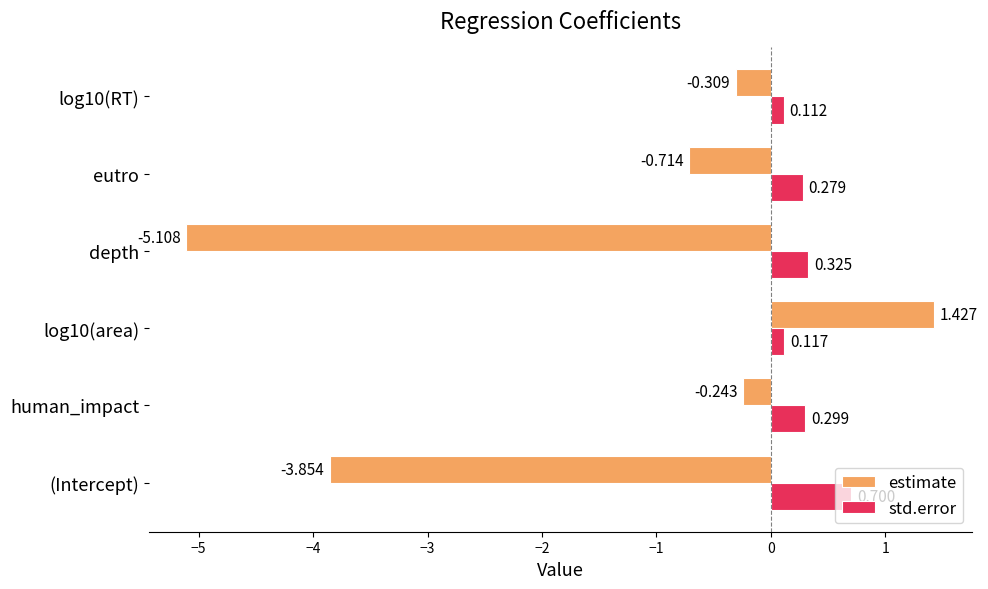

Rank the categories by estimate value from highest to lowest.

log10(area), human_impact, log10(RT), eutro, (Intercept), depth